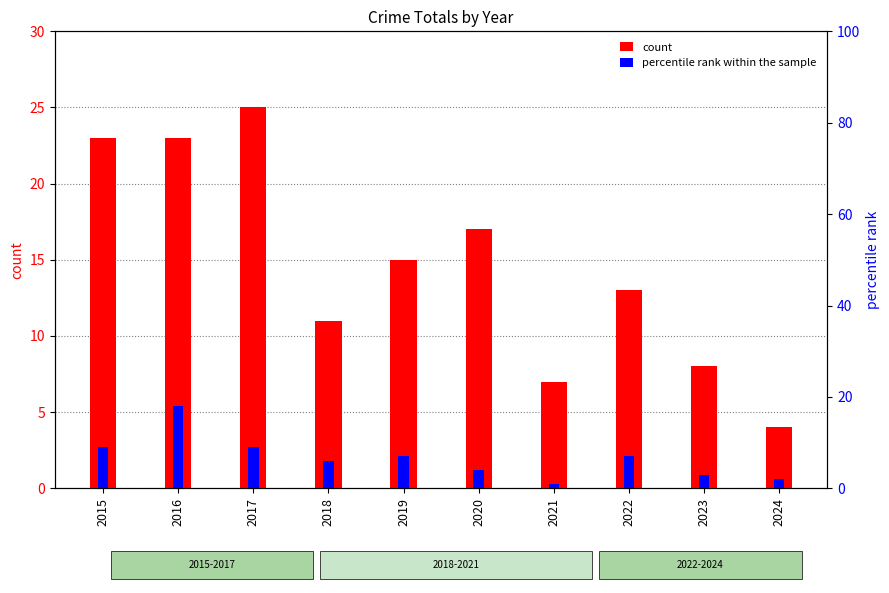

Rank the series by their maximum value, from highest to lowest.

count, percentile rank within the sample